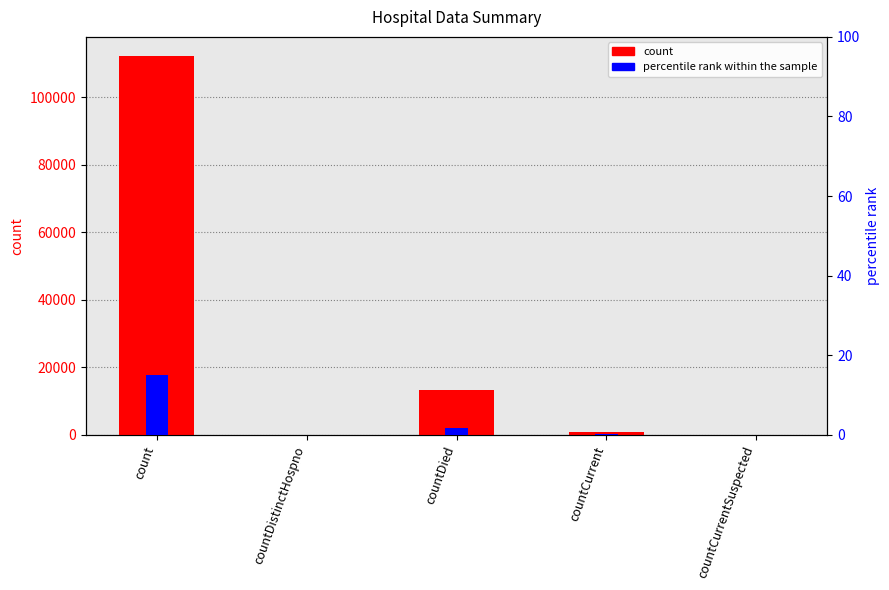

The value of count at countDied is 13142. True or false?

True